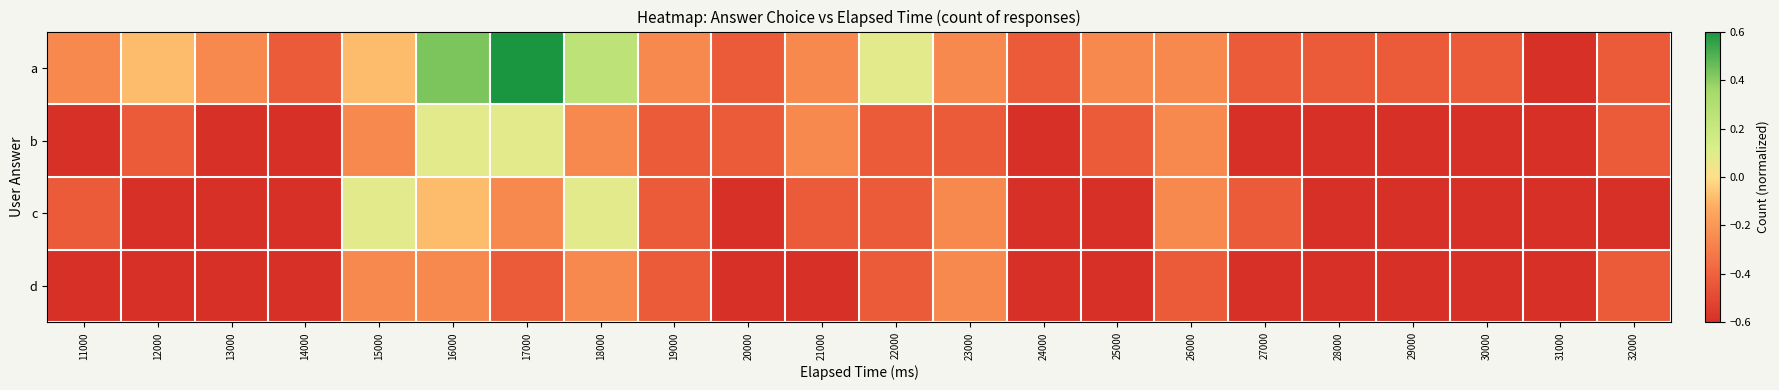

Reading right to left, transcribe all the data shown in this chart.

a: 32000=-0.4	31000=-0.6	30000=-0.4	29000=-0.4	28000=-0.4	27000=-0.4	26000=-0.3	25000=-0.3	24000=-0.4	23000=-0.3	22000=0.1	21000=-0.3	20000=-0.4	19000=-0.3	18000=0.3	17000=0.6	16000=0.4	15000=-0.1	14000=-0.4	13000=-0.3	12000=-0.1	11000=-0.3
b: 32000=-0.4	31000=-0.6	30000=-0.6	29000=-0.6	28000=-0.6	27000=-0.6	26000=-0.3	25000=-0.4	24000=-0.6	23000=-0.4	22000=-0.4	21000=-0.3	20000=-0.4	19000=-0.4	18000=-0.3	17000=0.1	16000=0.1	15000=-0.3	14000=-0.6	13000=-0.6	12000=-0.4	11000=-0.6
c: 32000=-0.6	31000=-0.6	30000=-0.6	29000=-0.6	28000=-0.6	27000=-0.4	26000=-0.3	25000=-0.6	24000=-0.6	23000=-0.3	22000=-0.4	21000=-0.4	20000=-0.6	19000=-0.4	18000=0.1	17000=-0.3	16000=-0.1	15000=0.1	14000=-0.6	13000=-0.6	12000=-0.6	11000=-0.4
d: 32000=-0.4	31000=-0.6	30000=-0.6	29000=-0.6	28000=-0.6	27000=-0.6	26000=-0.4	25000=-0.6	24000=-0.6	23000=-0.3	22000=-0.4	21000=-0.6	20000=-0.6	19000=-0.4	18000=-0.3	17000=-0.4	16000=-0.3	15000=-0.3	14000=-0.6	13000=-0.6	12000=-0.6	11000=-0.6